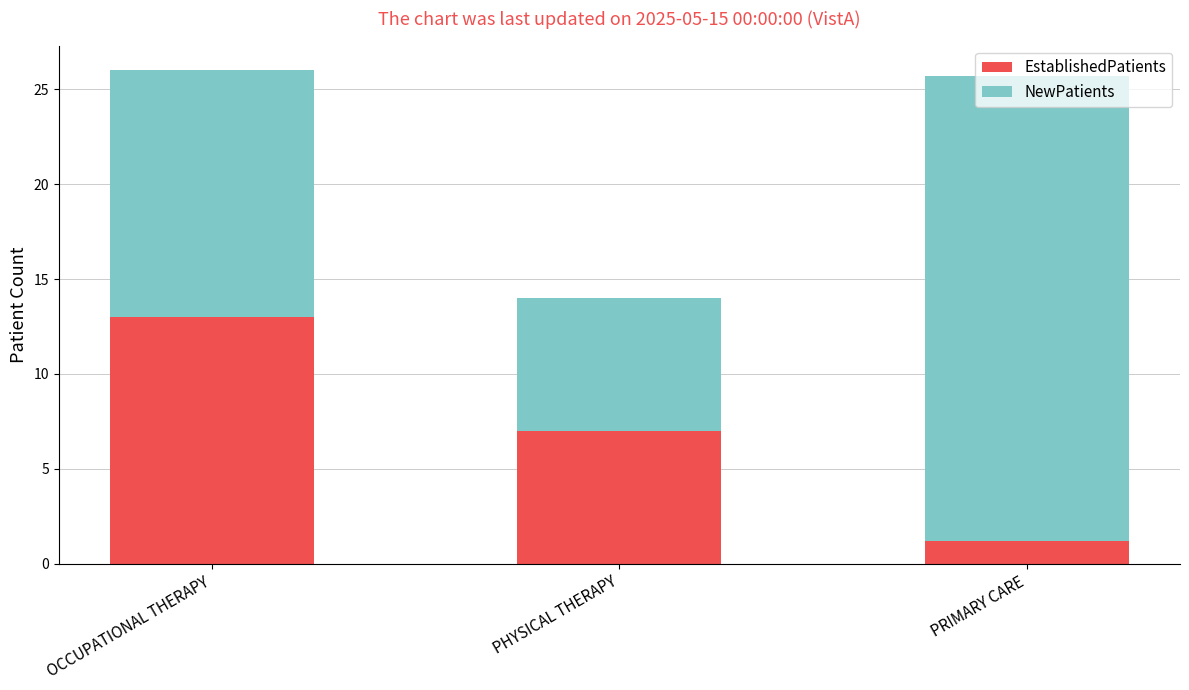

At which label does EstablishedPatients reach its minimum?

PRIMARY CARE